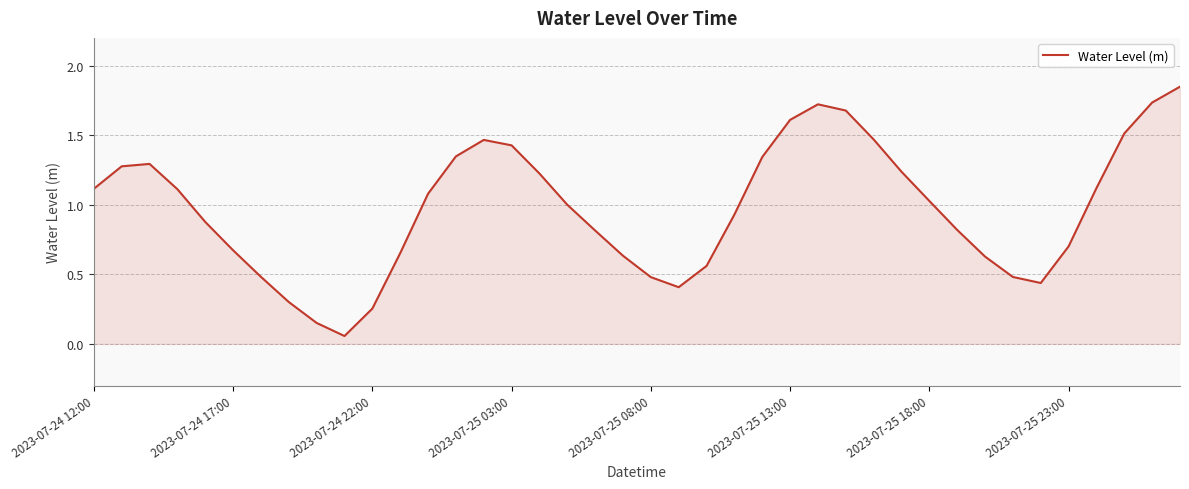

What is the greatest value displayed?

1.8